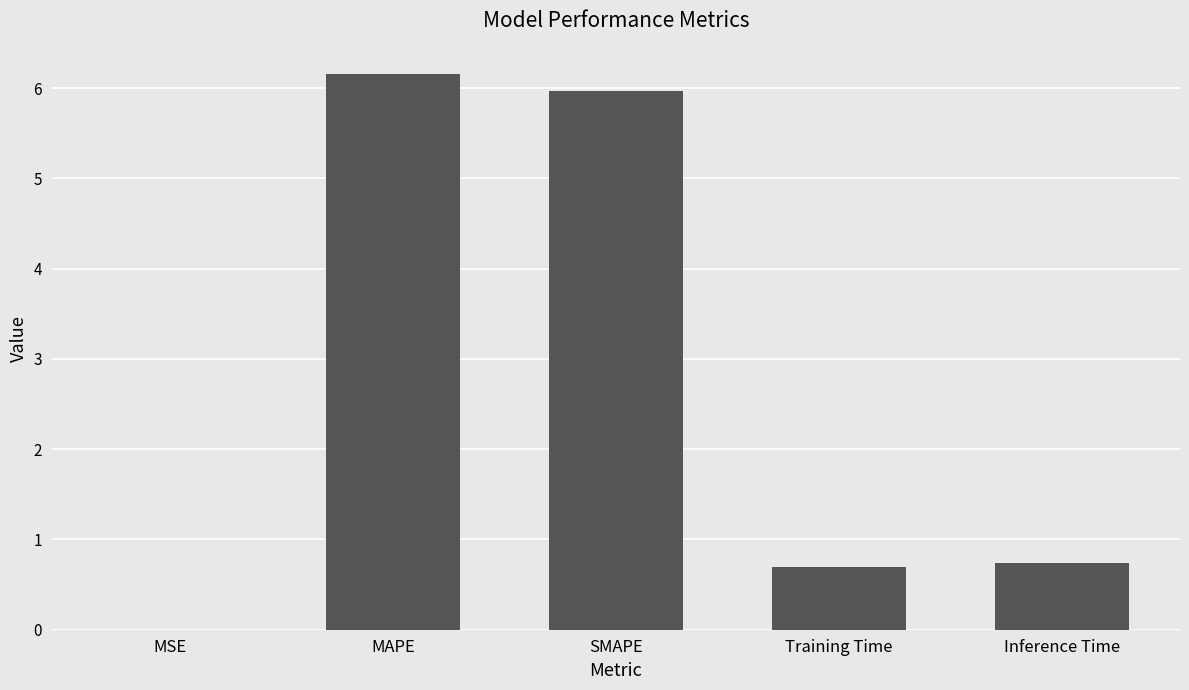

What is the change in value from MSE to Inference Time?

+0.7